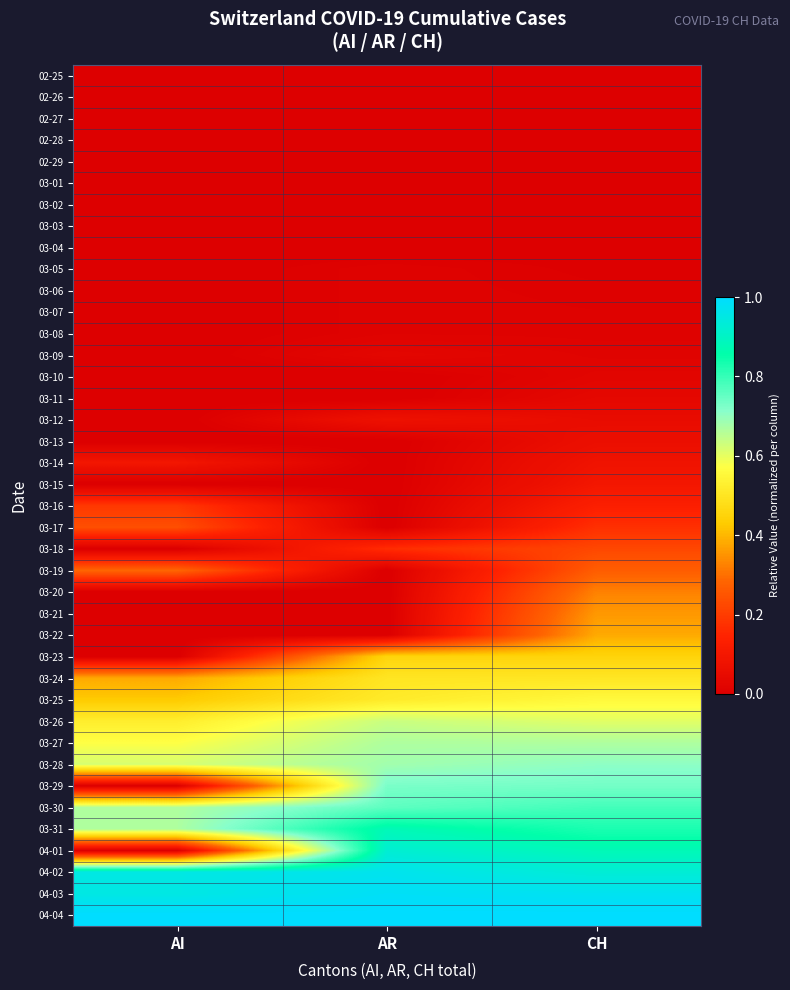

Reading left to right, what are all the values shown in this chart?

02-25: AI=0.0	AR=0.0	CH=0.0
02-26: AI=0.0	AR=0.0	CH=0.0
02-27: AI=0.0	AR=0.0	CH=0.0
02-28: AI=0.0	AR=0.0	CH=0.0
02-29: AI=0.0	AR=0.0	CH=0.0
03-01: AI=0.0	AR=0.0	CH=0.0
03-02: AI=0.0	AR=0.0	CH=0.0
03-03: AI=0.0	AR=0.0	CH=0.0
03-04: AI=0.0	AR=0.0	CH=0.0
03-05: AI=0.0	AR=0.0	CH=0.0
03-06: AI=0.0	AR=0.0	CH=0.0
03-07: AI=0.0	AR=0.0	CH=0.0
03-08: AI=0.0	AR=0.0	CH=0.0
03-09: AI=0.0	AR=0.0	CH=0.0
03-10: AI=0.0	AR=0.0	CH=0.0
03-11: AI=0.0	AR=0.0	CH=0.0
03-12: AI=0.0	AR=0.1	CH=0.0
03-13: AI=0.0	AR=0.0	CH=0.1
03-14: AI=0.1	AR=0.0	CH=0.1
03-15: AI=0.0	AR=0.0	CH=0.1
03-16: AI=0.2	AR=0.0	CH=0.1
03-17: AI=0.2	AR=0.0	CH=0.2
03-18: AI=0.0	AR=0.2	CH=0.2
03-19: AI=0.3	AR=0.0	CH=0.3
03-20: AI=0.0	AR=0.0	CH=0.3
03-21: AI=0.0	AR=0.0	CH=0.4
03-22: AI=0.0	AR=0.0	CH=0.4
03-23: AI=0.0	AR=0.5	CH=0.5
03-24: AI=0.4	AR=0.5	CH=0.5
03-25: AI=0.4	AR=0.5	CH=0.6
03-26: AI=0.5	AR=0.6	CH=0.6
03-27: AI=0.6	AR=0.7	CH=0.7
03-28: AI=0.6	AR=0.7	CH=0.7
03-29: AI=0.0	AR=0.7	CH=0.7
03-30: AI=0.7	AR=0.8	CH=0.8
03-31: AI=0.7	AR=0.9	CH=0.8
04-01: AI=0.0	AR=0.9	CH=0.9
04-02: AI=1.0	AR=1.0	CH=0.9
04-03: AI=1.0	AR=1.0	CH=1.0
04-04: AI=1.0	AR=1.0	CH=1.0